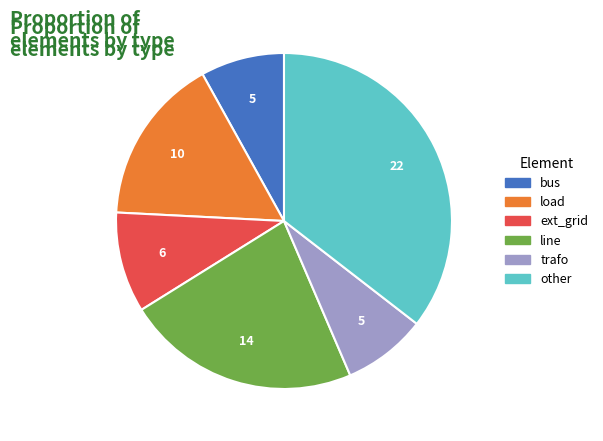

What is the ratio of the value at bus to the value at line?

0.4